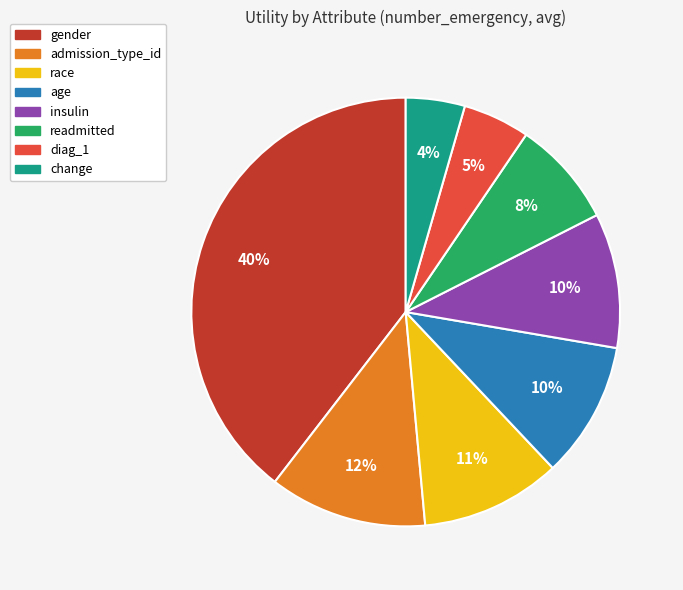

What percentage is the change slice, to the nearest percent?

4%